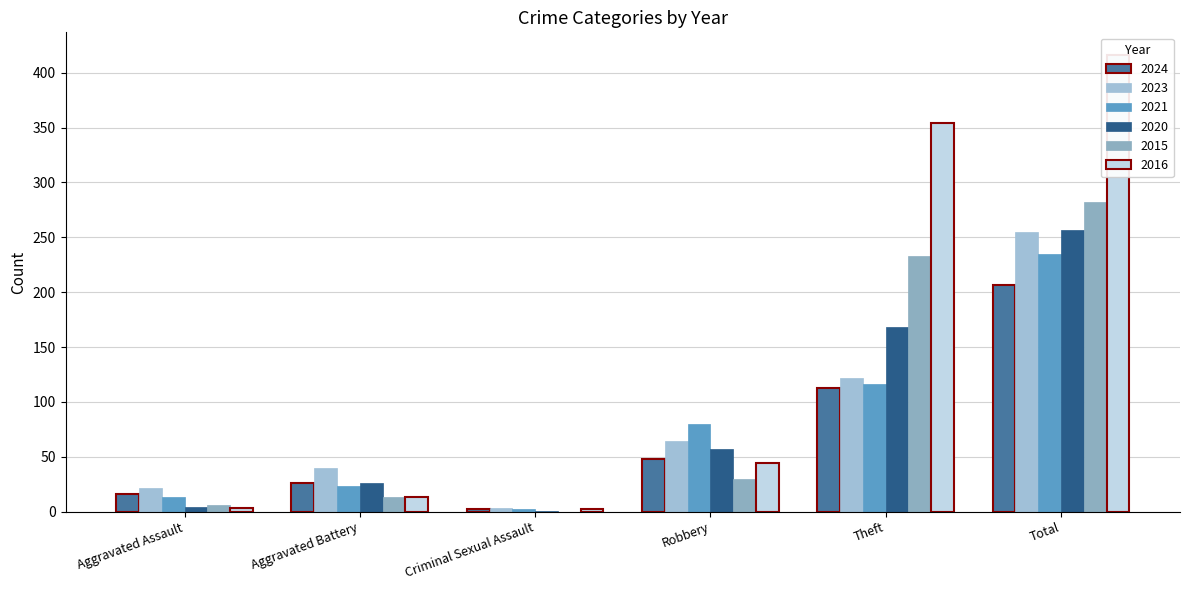

Rank the series by their maximum value, from lowest to highest.

2024, 2021, 2023, 2020, 2015, 2016